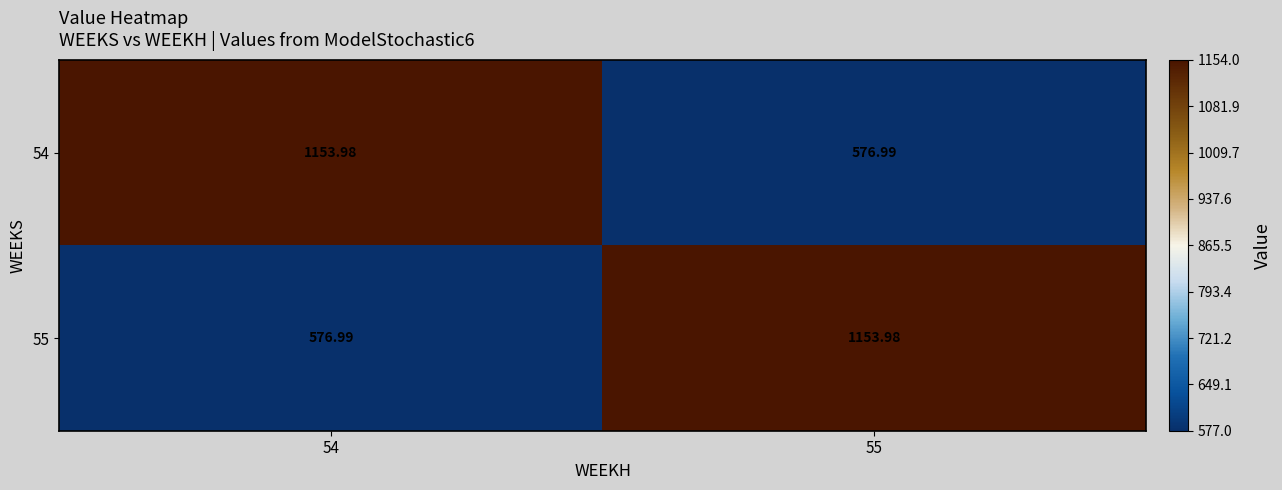

How many data points in 54 are above 1153?

1